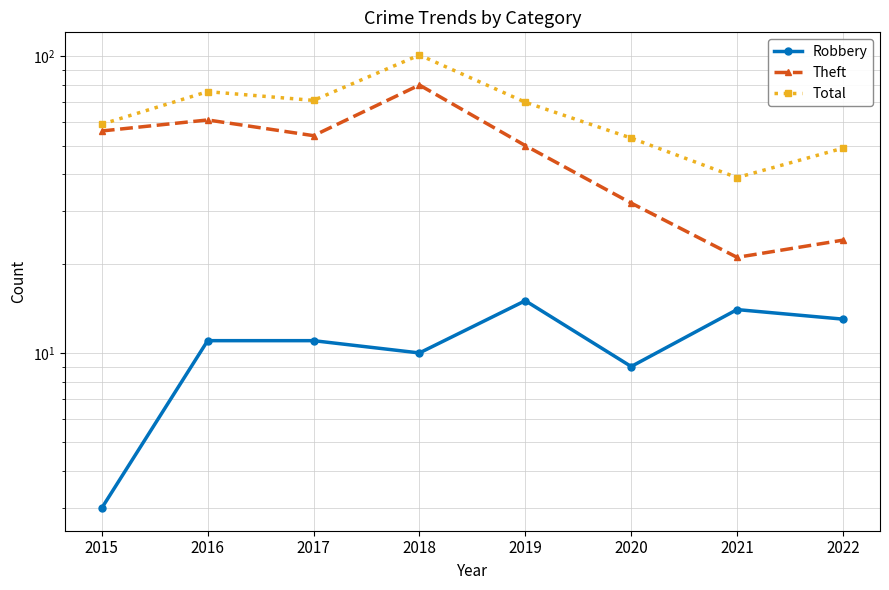

Between 2015 and 2022, which series saw the biggest shift?

Theft